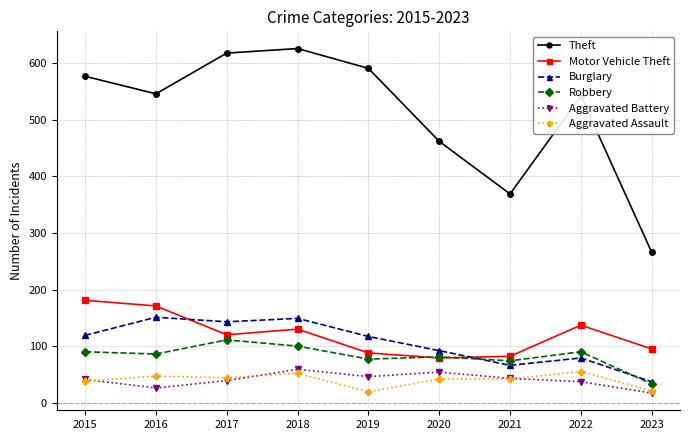

Which series has the largest range (max minus min)?

Theft